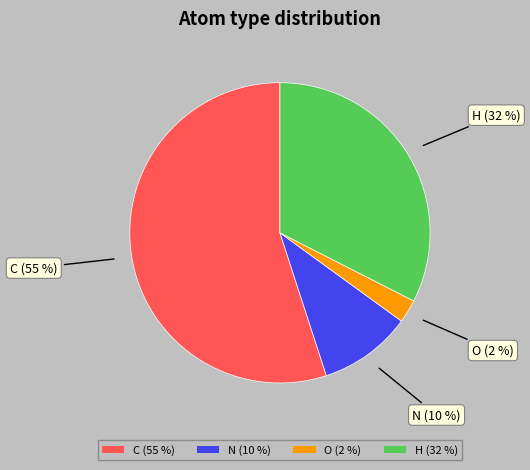

To the nearest percent, what portion does N represent?

10%